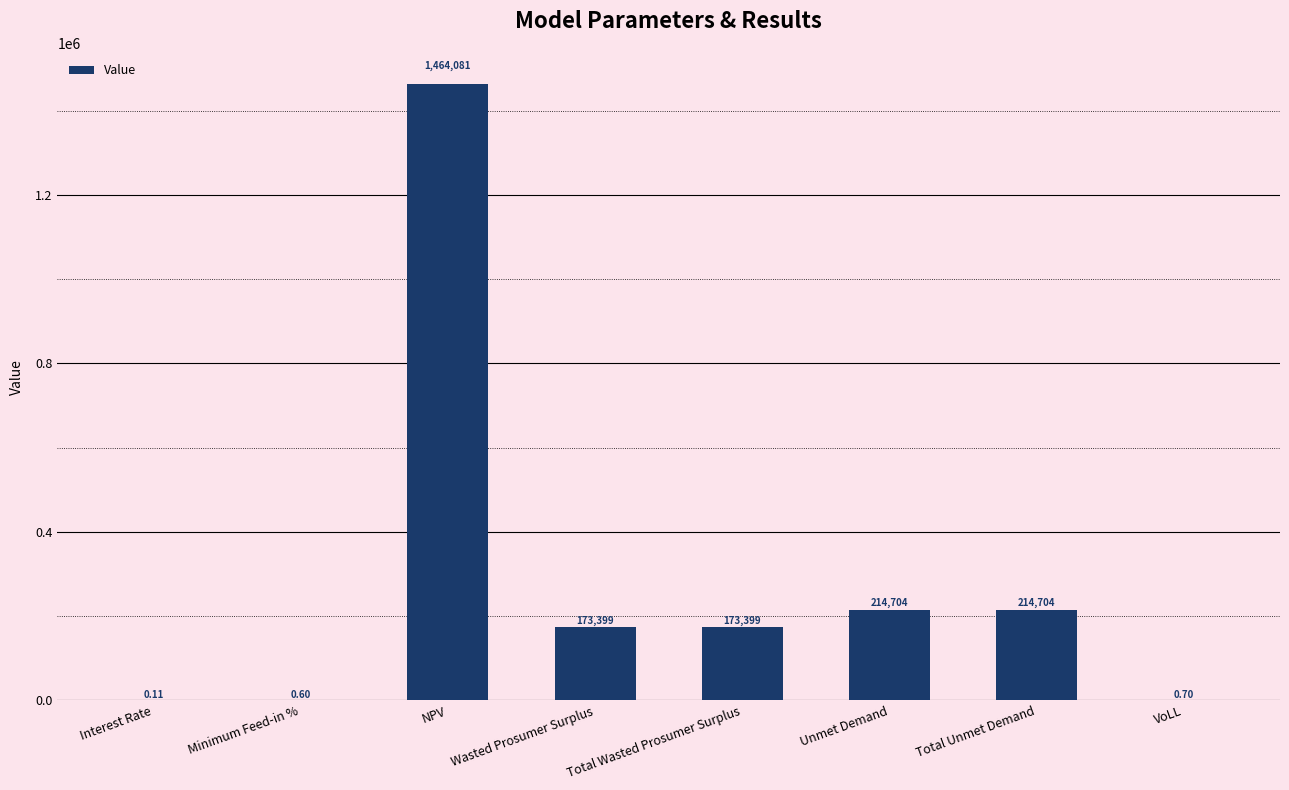

At which label does the data first exceed 173398?

NPV